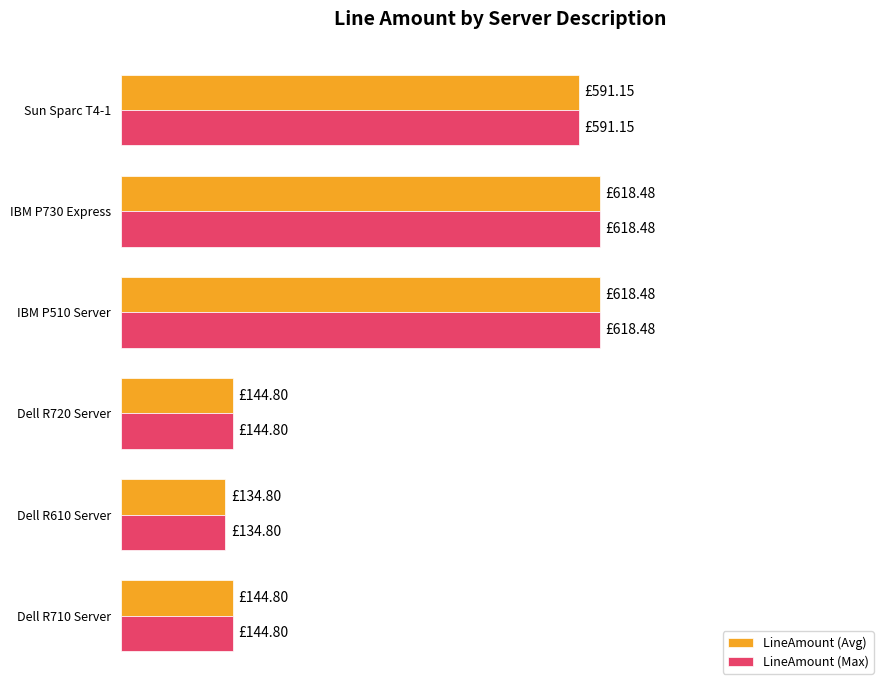

Where is LineAmount (Max) nearest to the value 53?

Sun Sparc T4-1